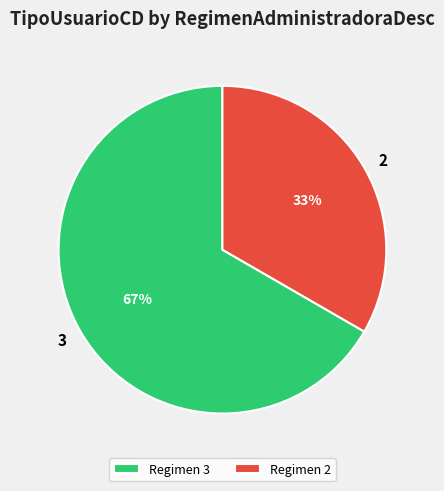

Is it true that 2 is 33% of the pie?

True